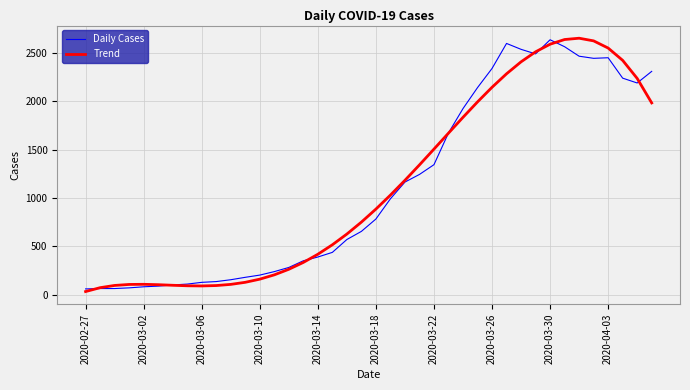

Which series ends up on top after the final intersection of Daily Cases and Trend?

Daily Cases